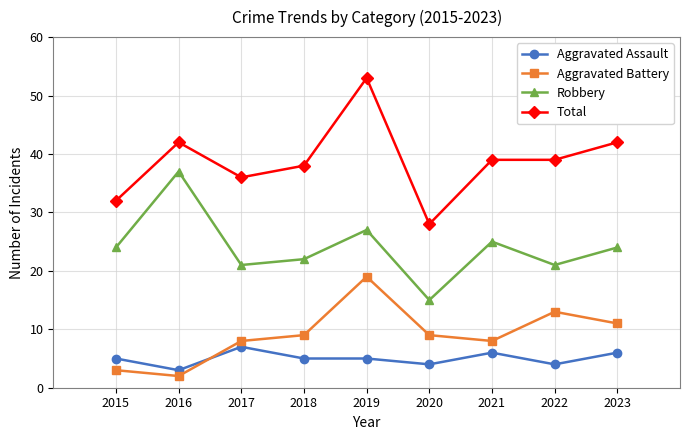

What is the value of the Robbery point at the 8th from the left?

21